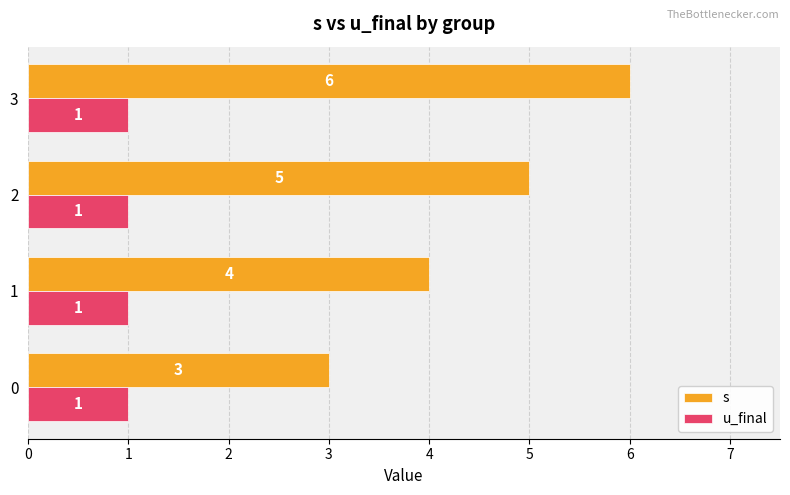

What is the minimum value for s?

3